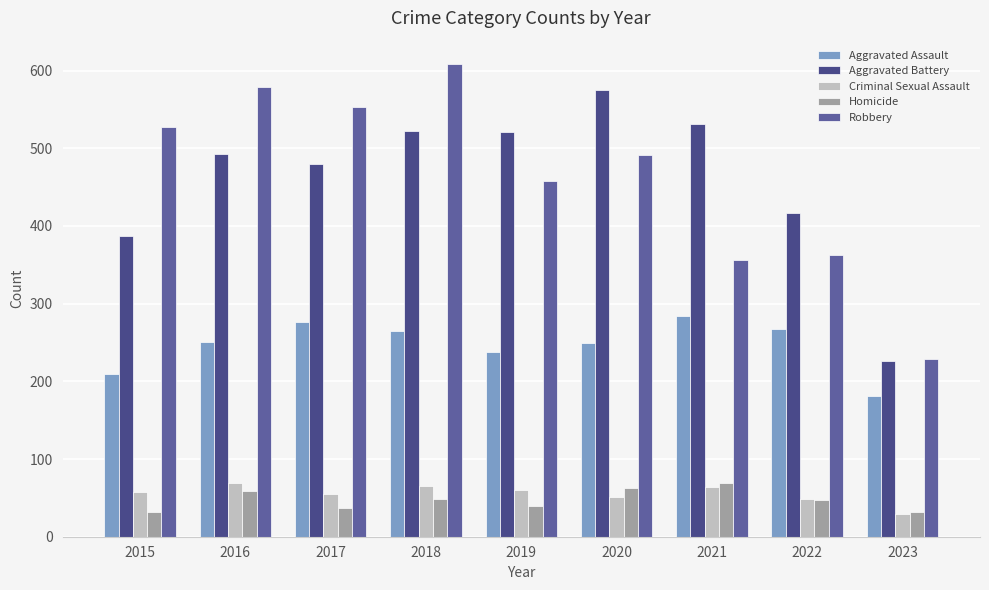

At which label is Aggravated Assault closest to 232?

2019